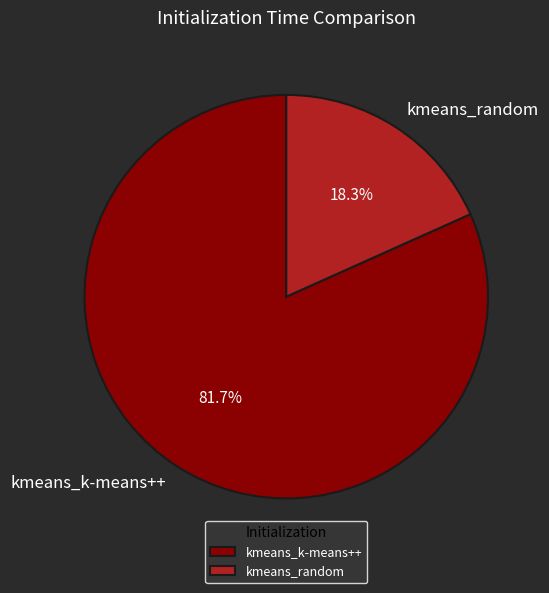

Count the number of slices in the pie.

2